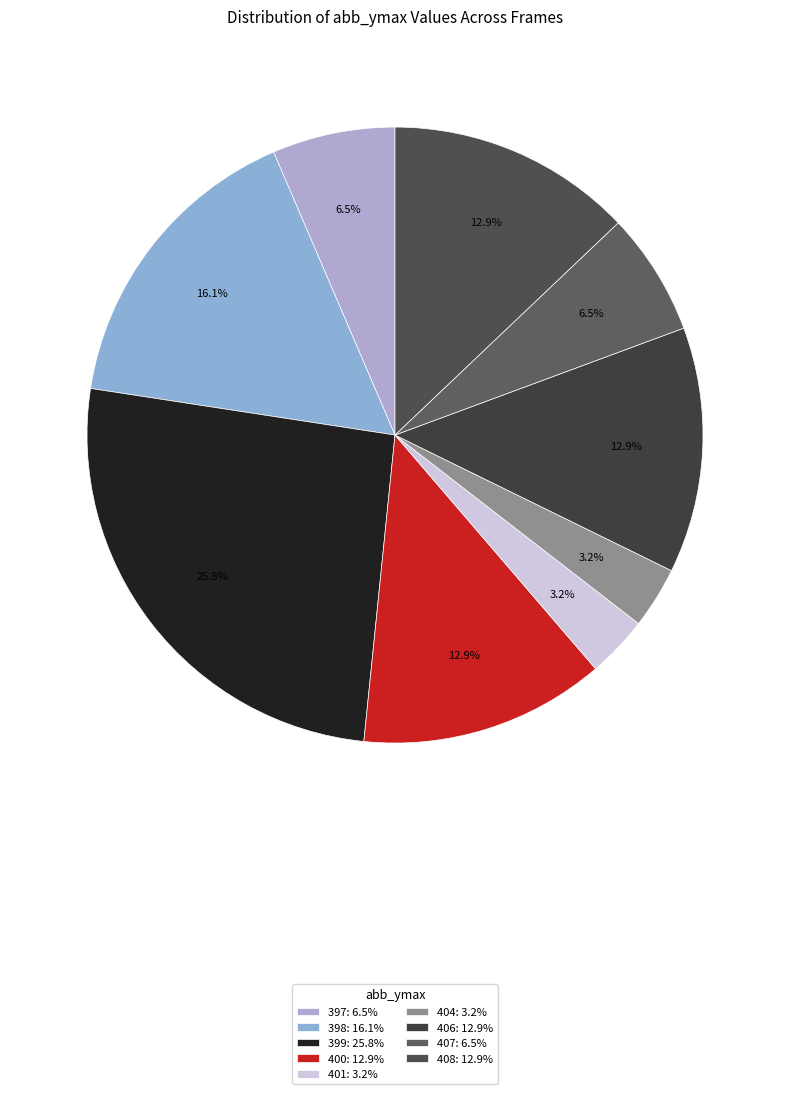

Which slice is the largest?

399: 25.8%